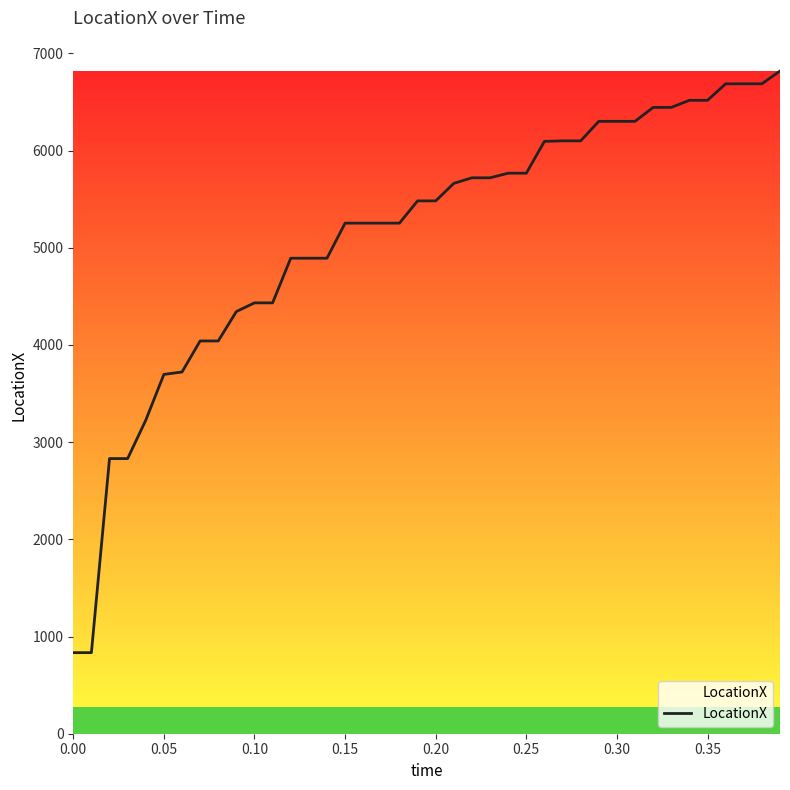

What is the smallest value displayed?

834.1